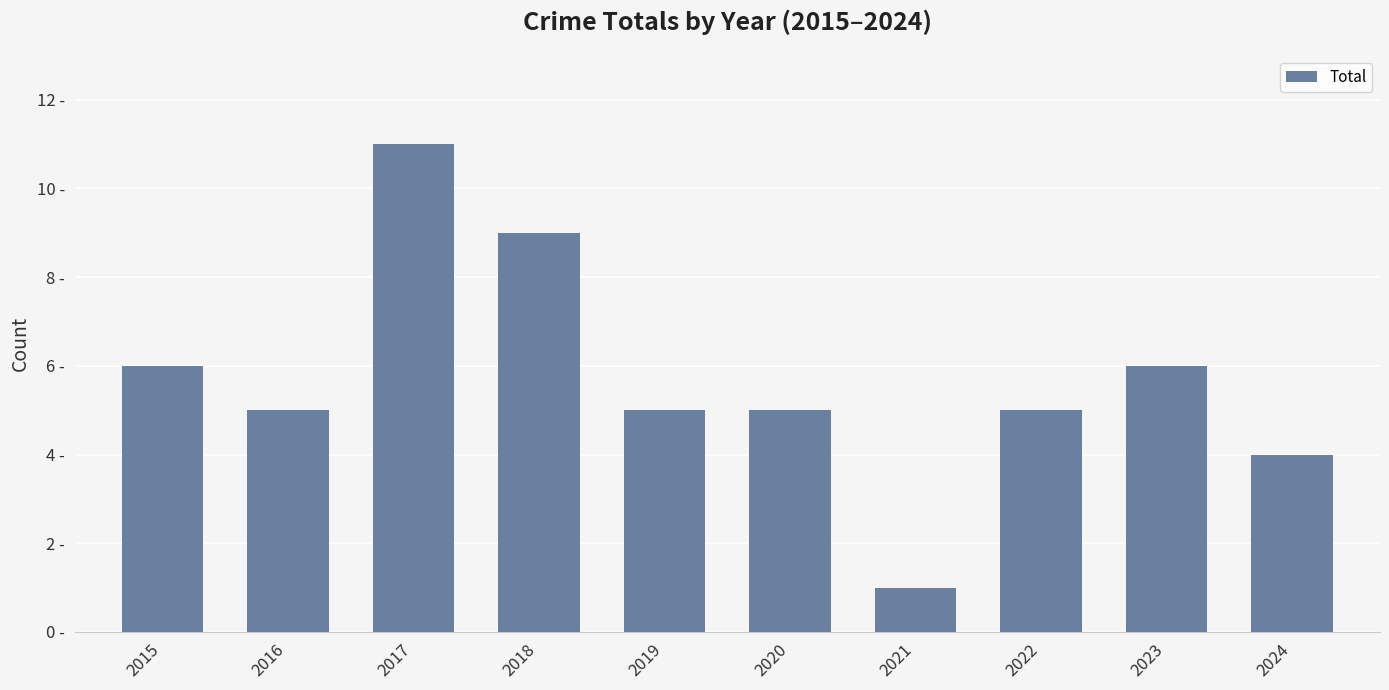

True or false: the data shows 1 at 2024.

False